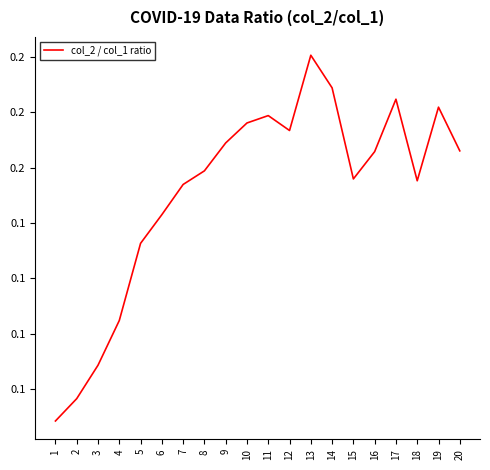

Is this an area chart (filled region under the line)?

No